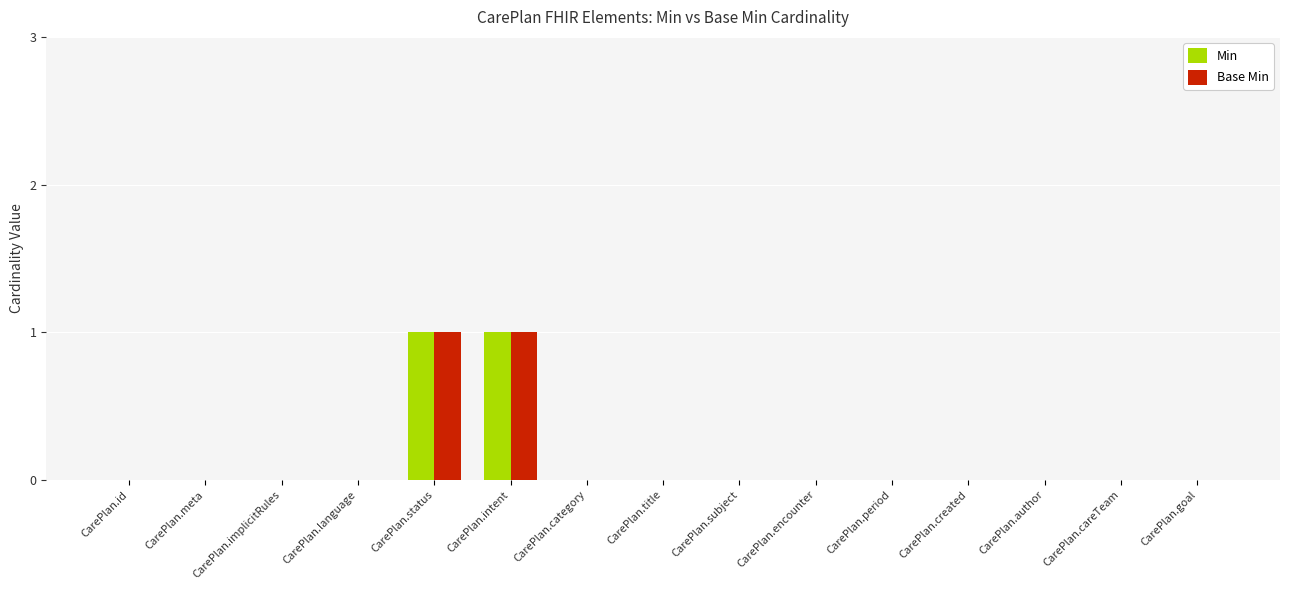

The Base Min series shows 0 at CarePlan.category. True or false?

True